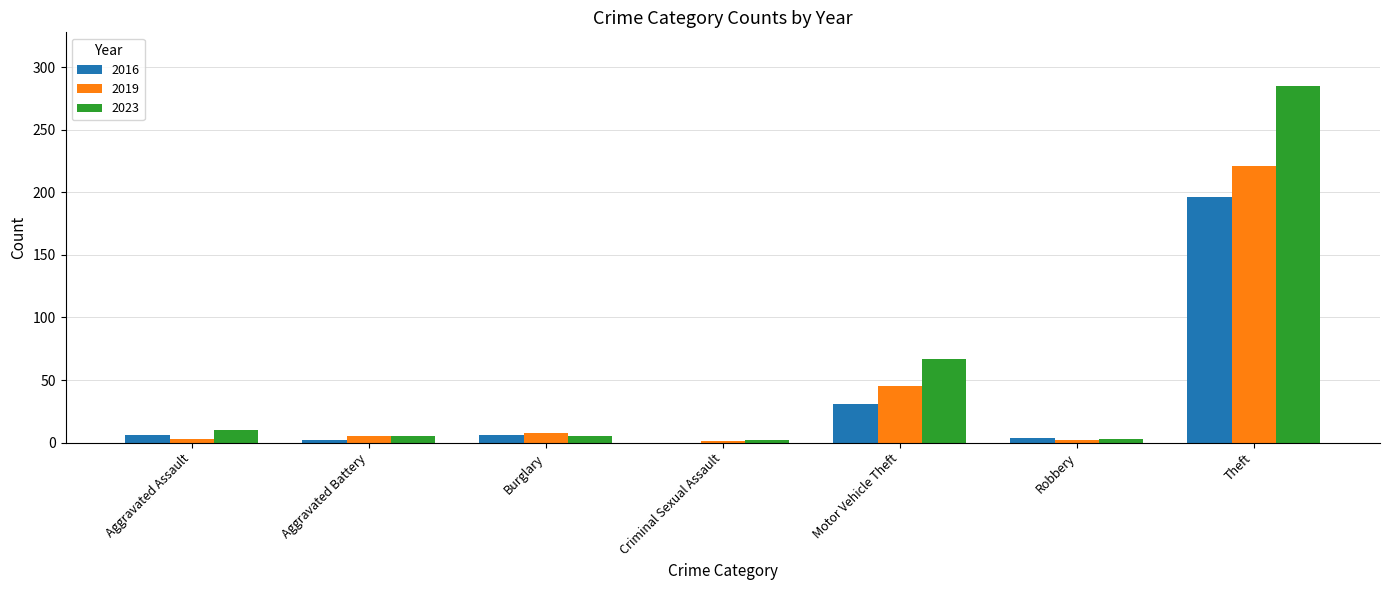

Is it true that 2016 equals 10 at Motor Vehicle Theft?

False